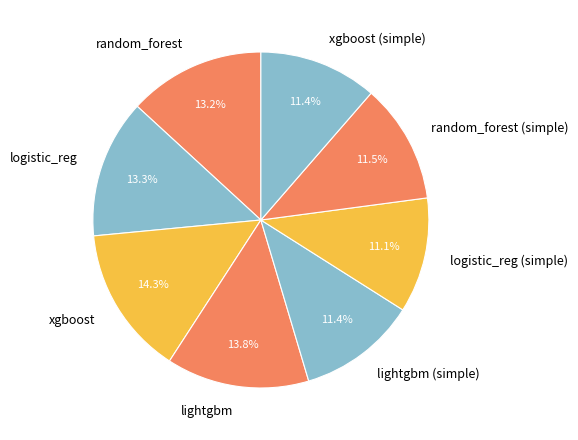

To the nearest percent, what is the combined percentage of lightgbm (simple) and random_forest (simple)?

23%